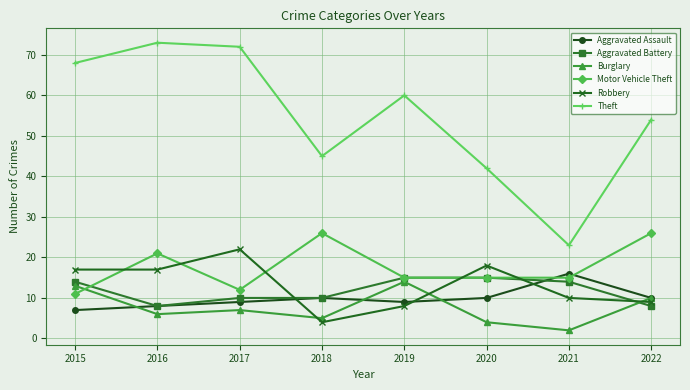

At how many categories does at least one series exceed 30?

7